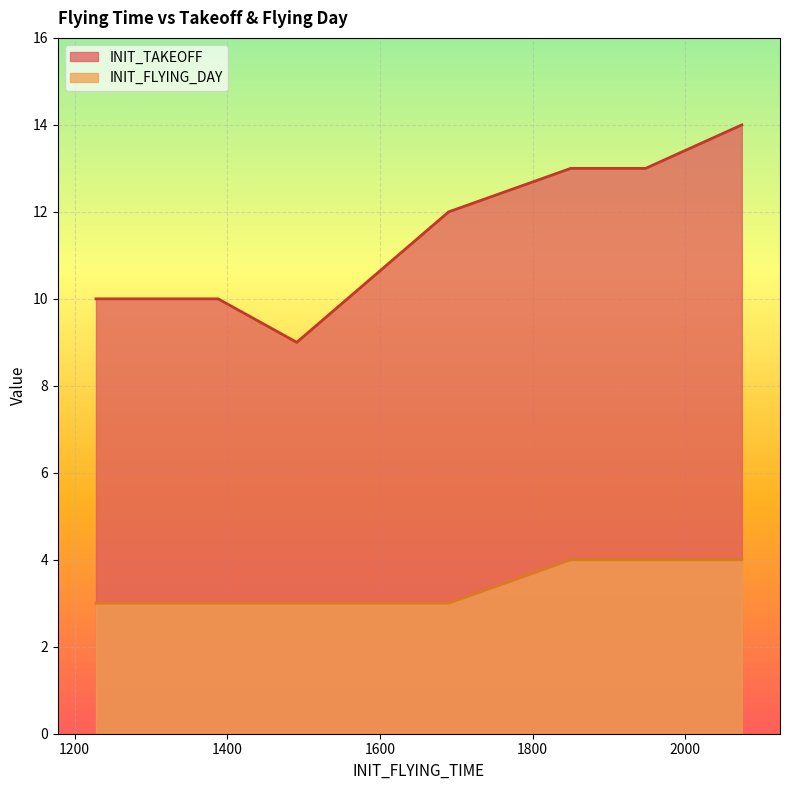

True or false: INIT_TAKEOFF and INIT_FLYING_DAY intersect in this chart.

False